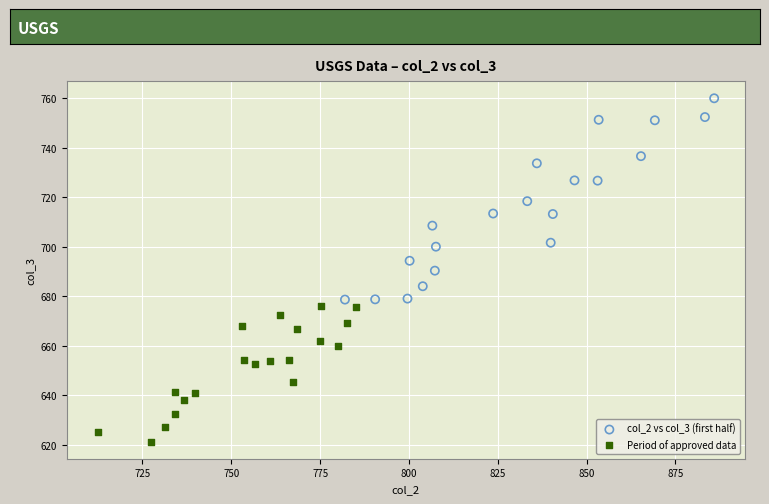

Which series has the largest Y range (max minus min)?

col_2 vs col_3 (first half)